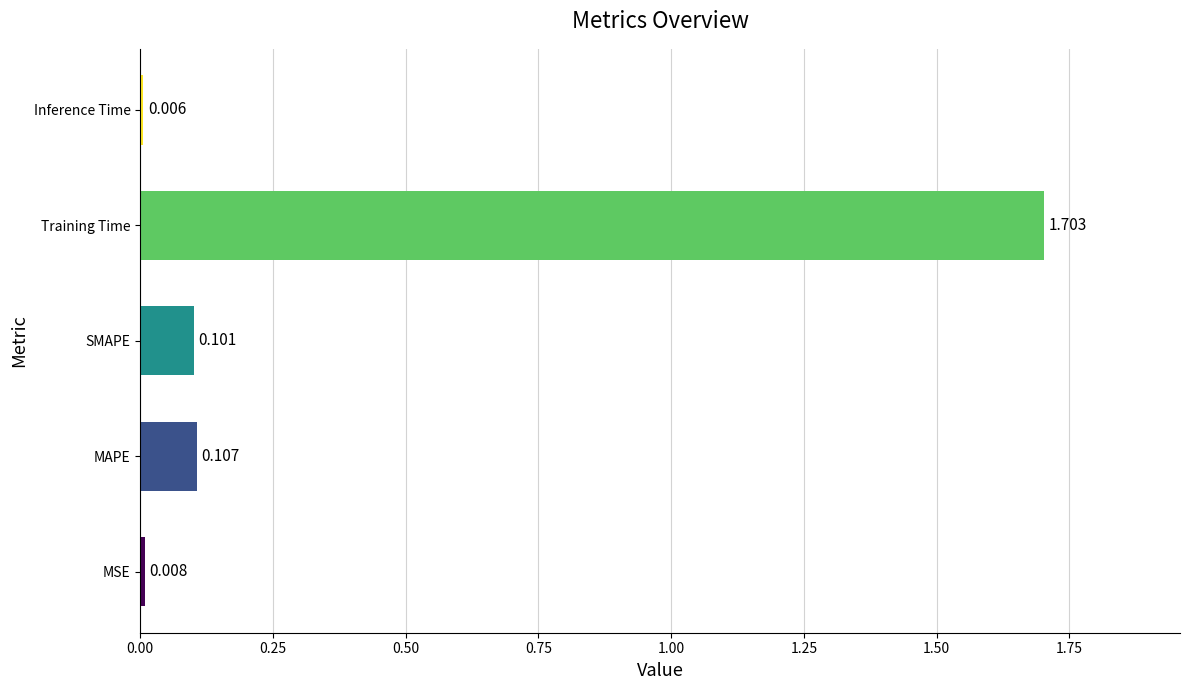

At which category does the chart reach its peak across all series?

Training Time